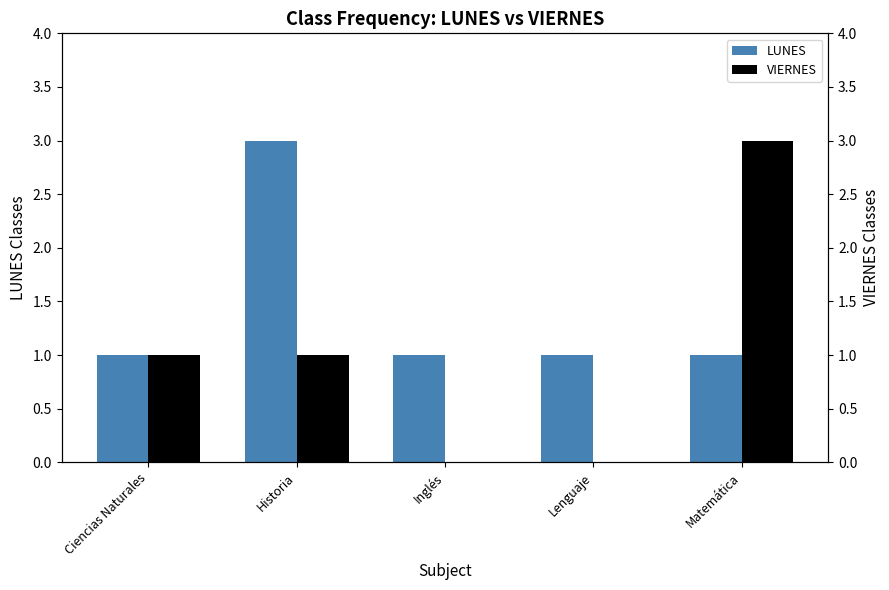

Which series has the largest range (max minus min)?

VIERNES